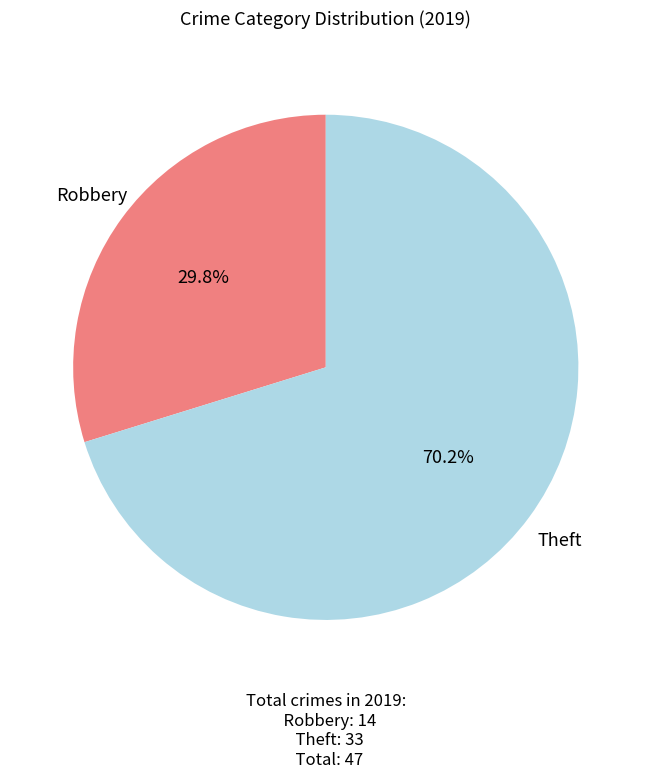

Which has a higher value, Robbery or Theft?

Theft